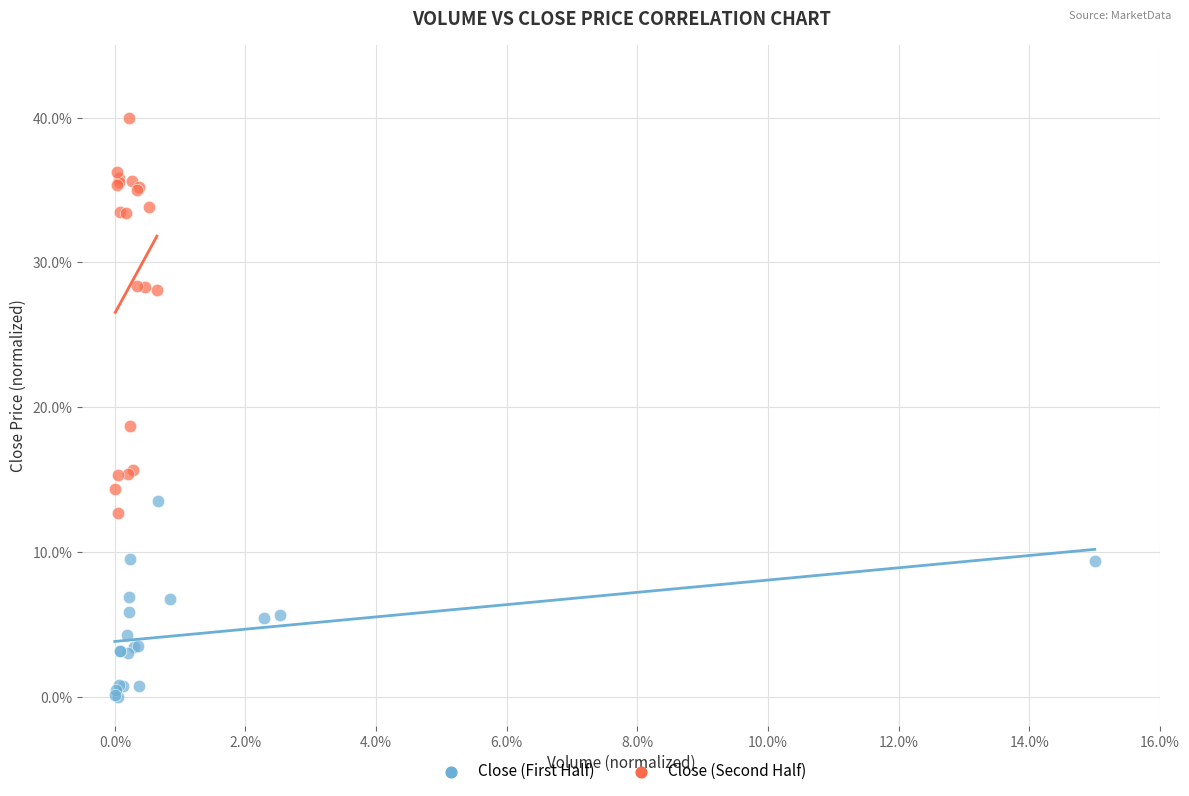

Which series reaches the maximum Y coordinate?

Close (Second Half)